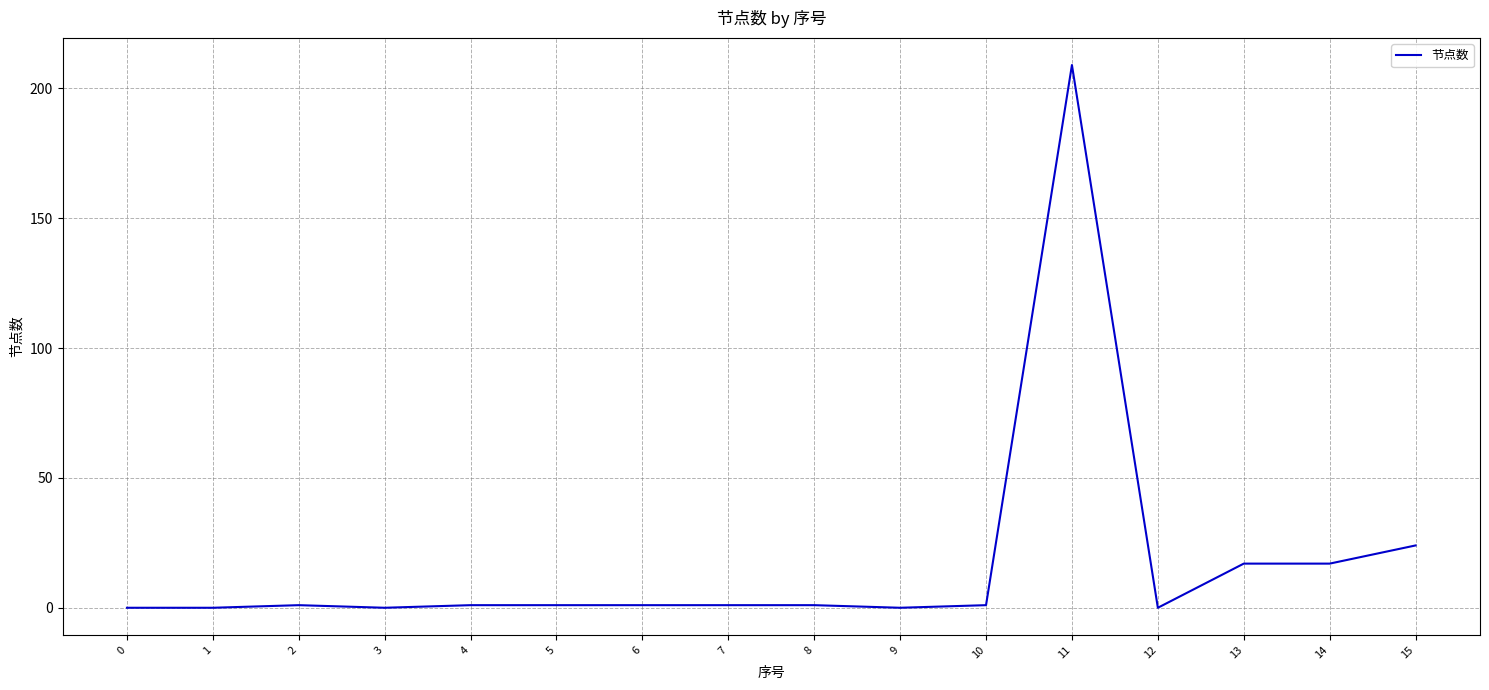

The value at 12 is 0. True or false?

True